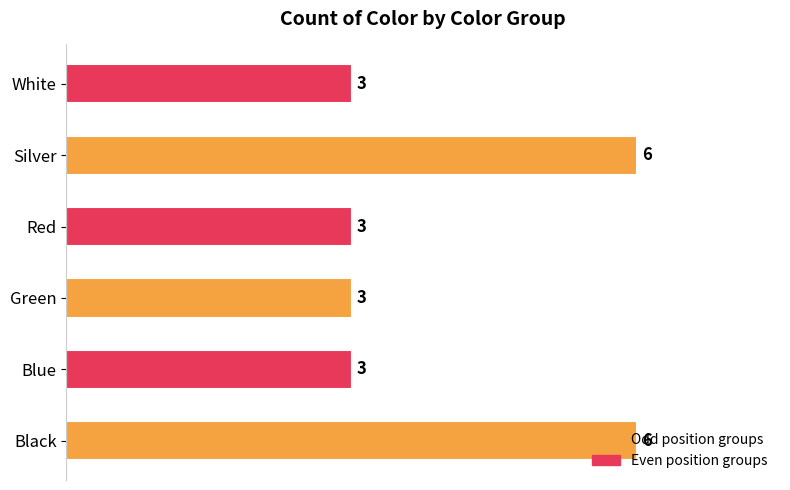

What is the difference between the maximum and minimum values?

3